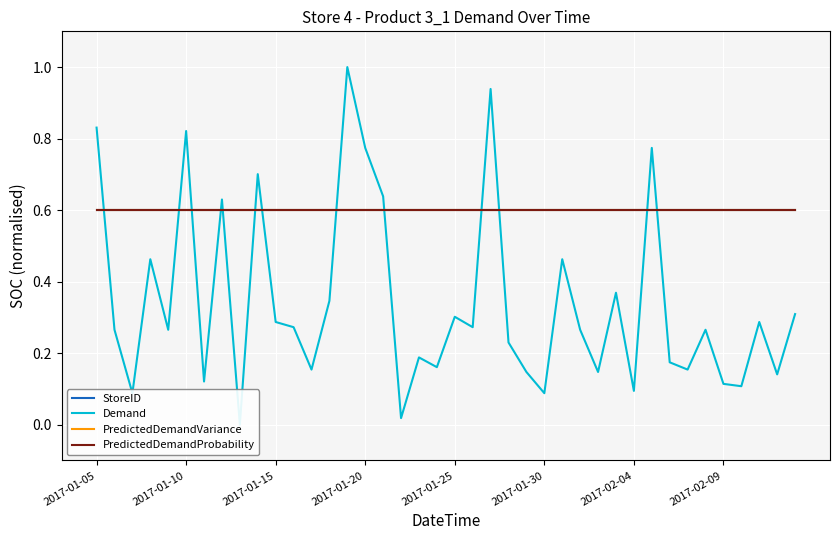

Between which two adjacent categories do StoreID and Demand first intersect?

2017-01-05 and 2017-01-10